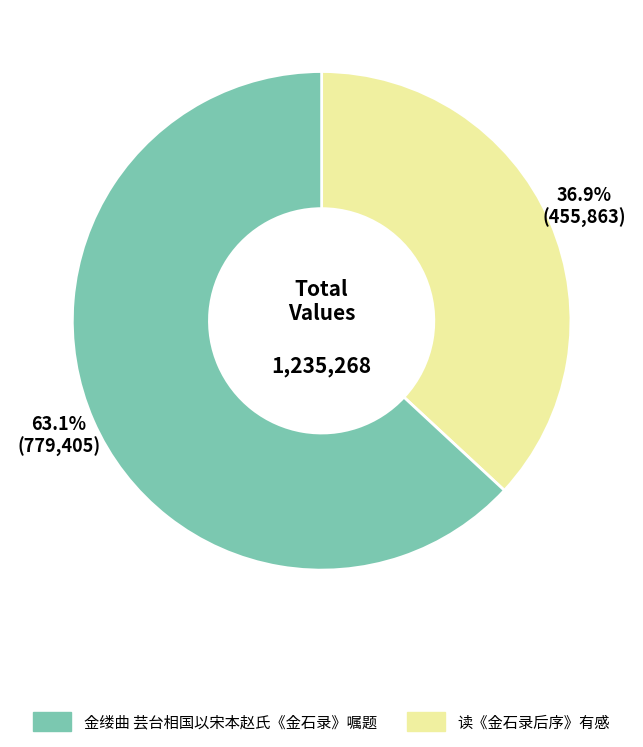

How many segments does this pie chart have?

2